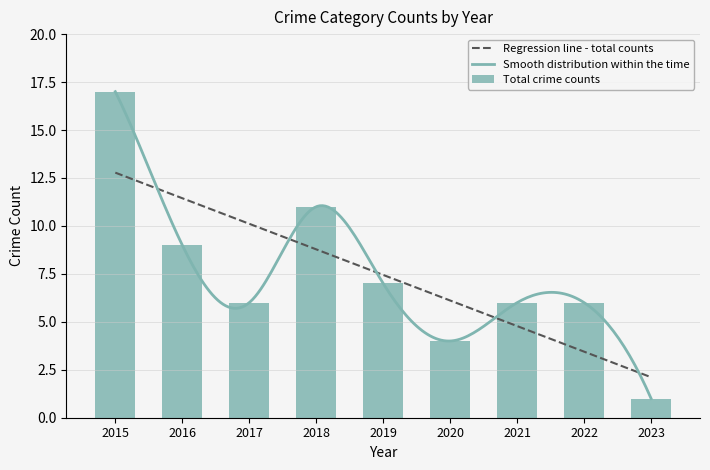

At which category is the sum across all series the highest?

2015